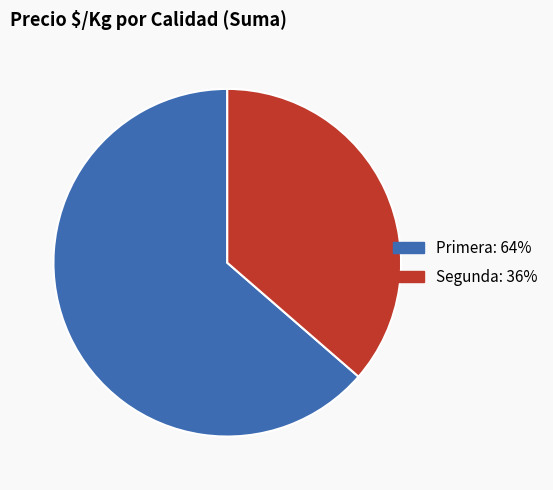

True or false: 13 accounts for 8% of the total.

False